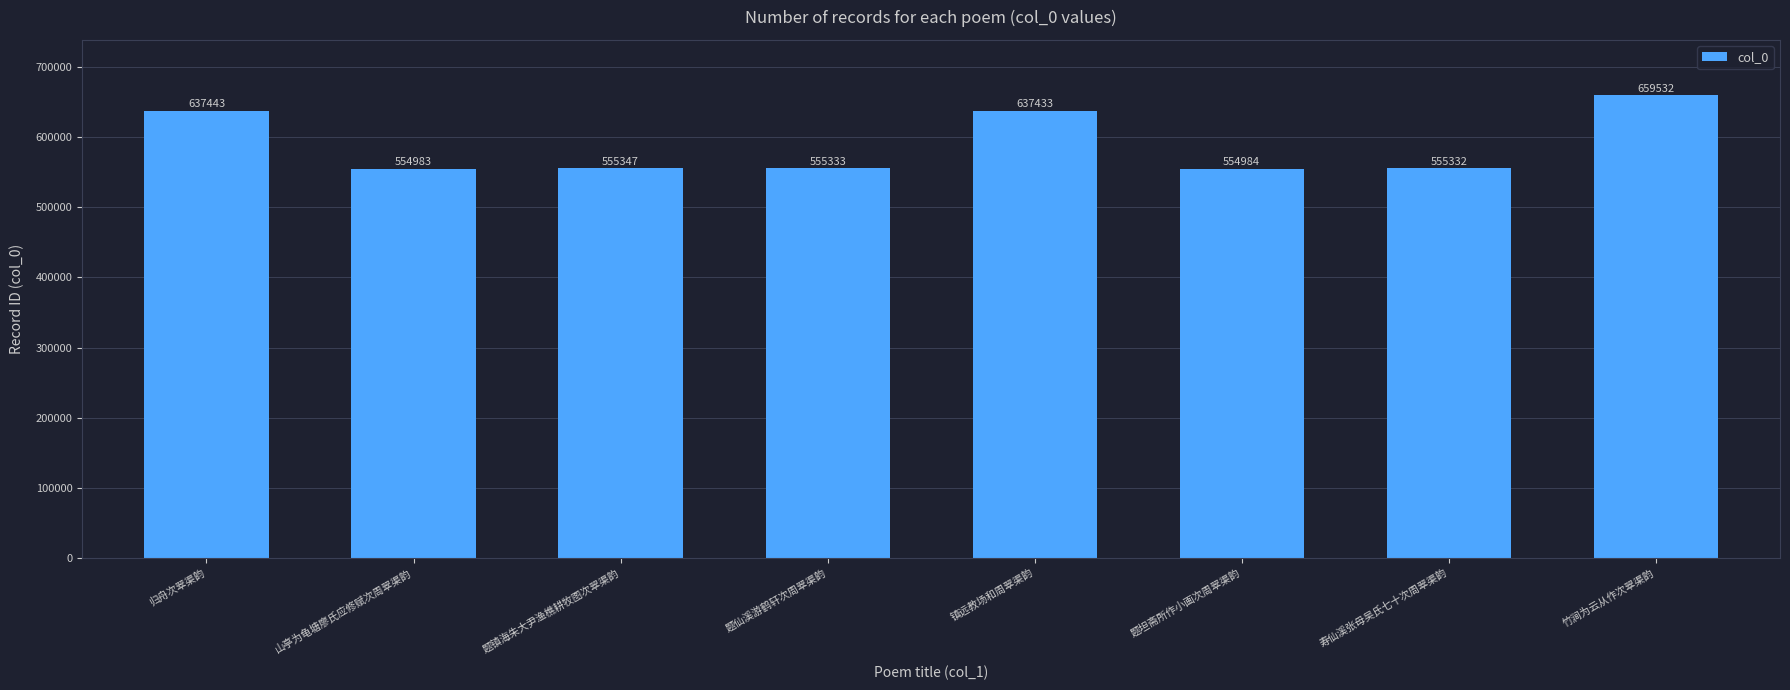

What is the sum of all values?

4710387